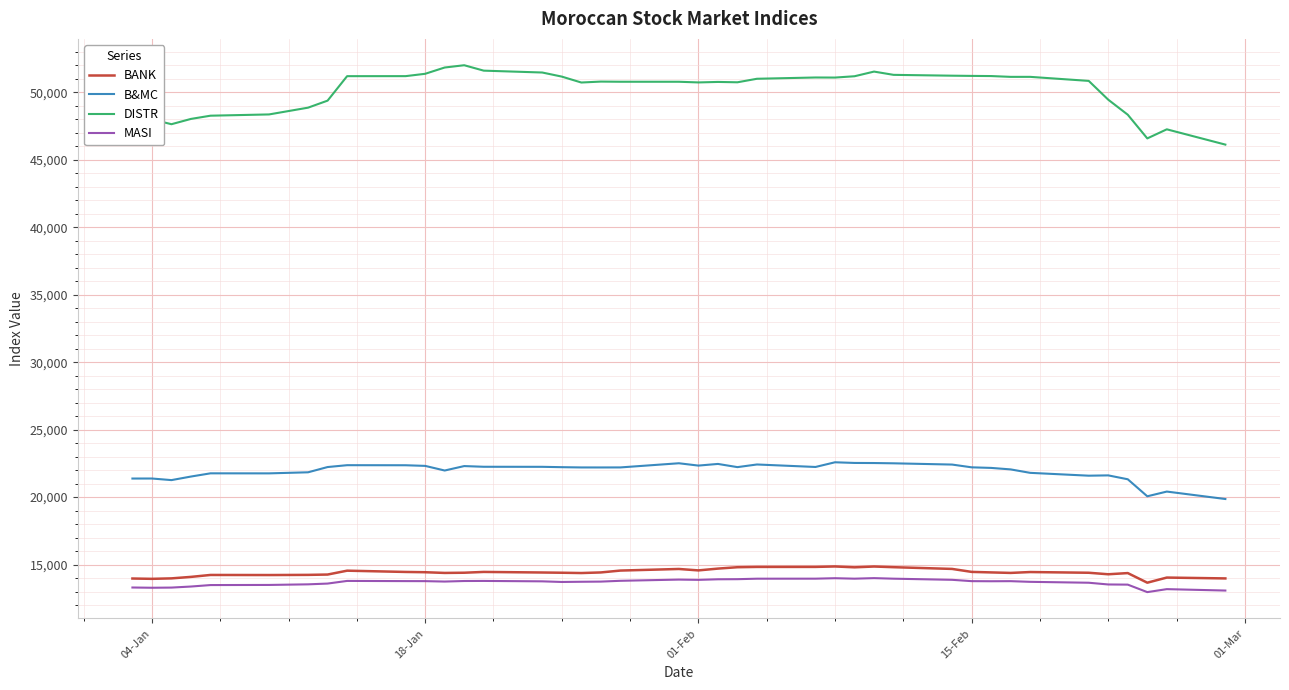

What is the maximum value for BANK?

14856.4